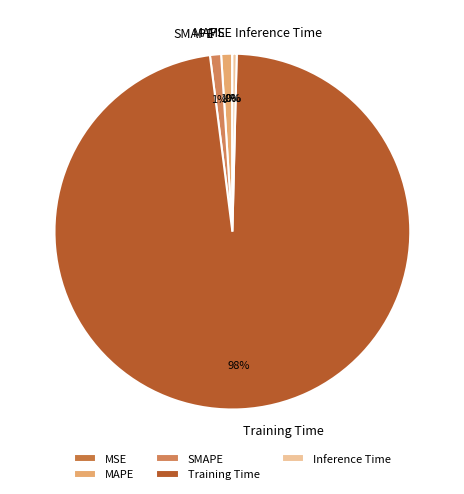

To the nearest percent, what is the average slice percentage?

20%